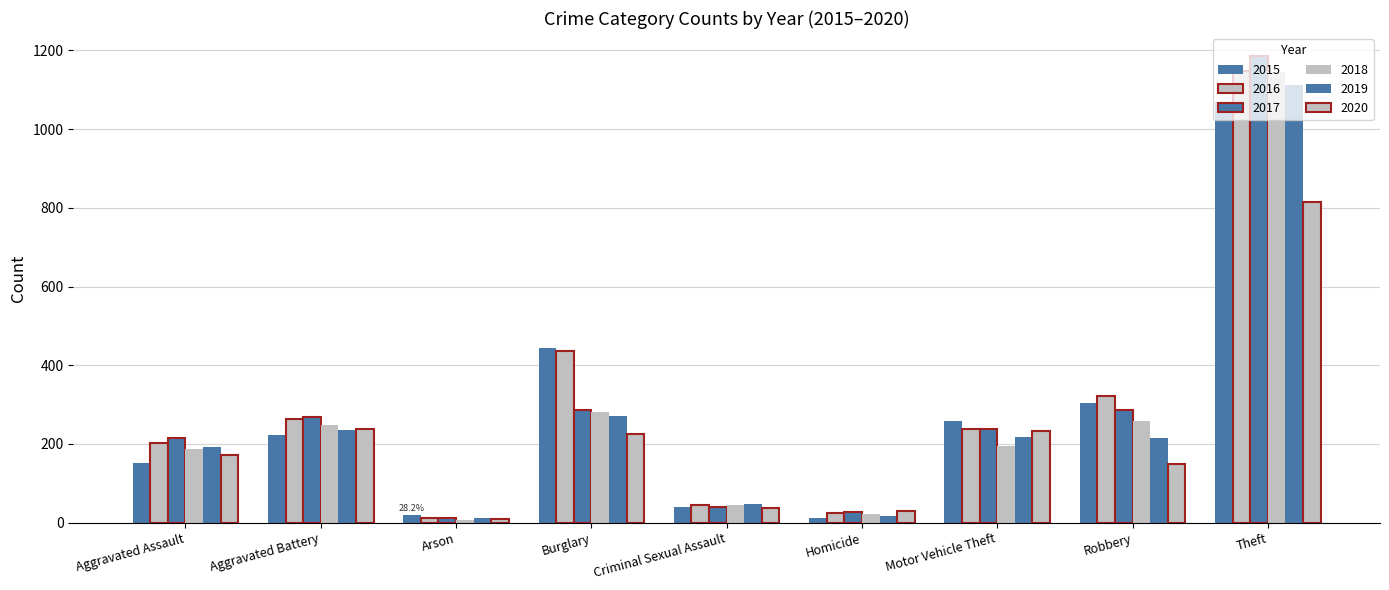

Reading right to left, list all the values displayed in this chart.

2015: 1068	304	257	11	40	445	20	223	151
2016: 1148	323	237	24	46	437	11	264	202
2017: 1185	285	237	27	39	287	12	269	216
2018: 1146	257	195	21	44	282	6	249	186
2019: 1111	214	217	18	48	272	13	236	191
2020: 814	148	233	30	38	224	9	239	173